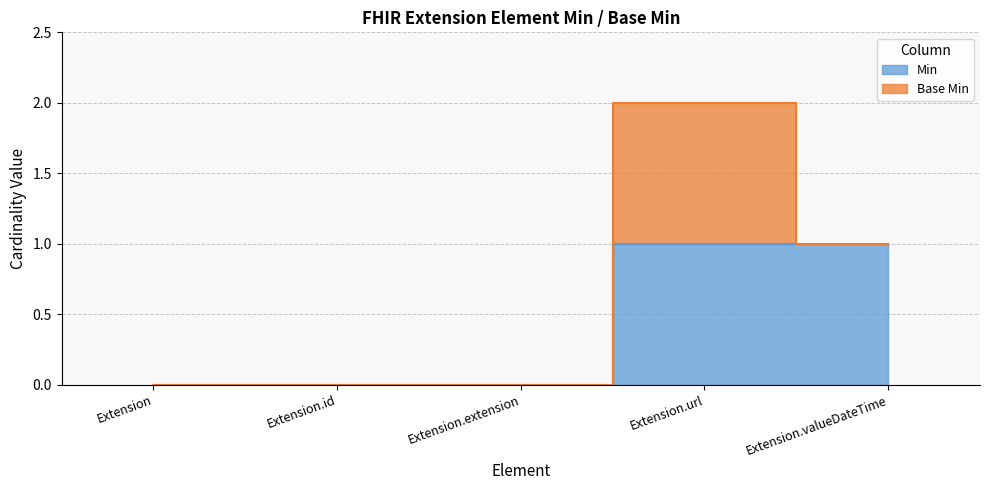

Rank the categories by value from highest to lowest.

Extension.url, Extension.valueDateTime, Extension, Extension.id, Extension.extension